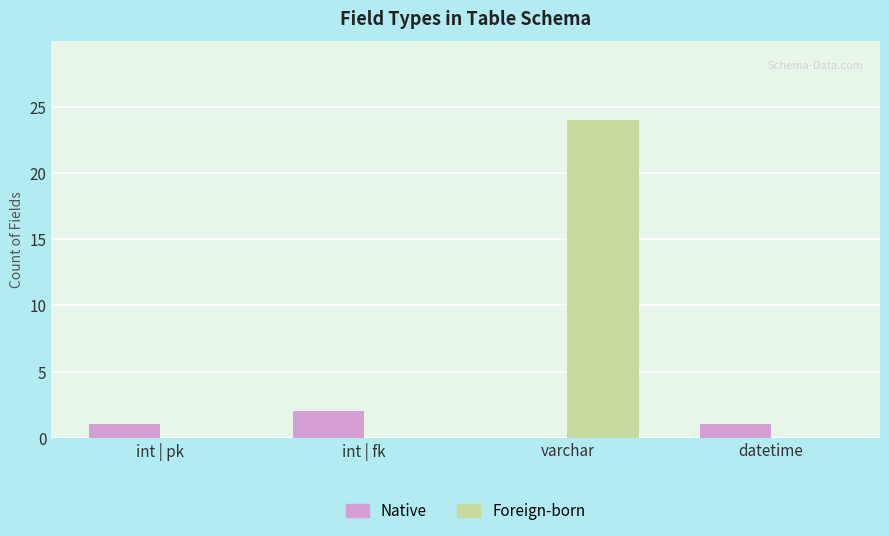

What is the sum of the Foreign-born values at int | pk and varchar?

24